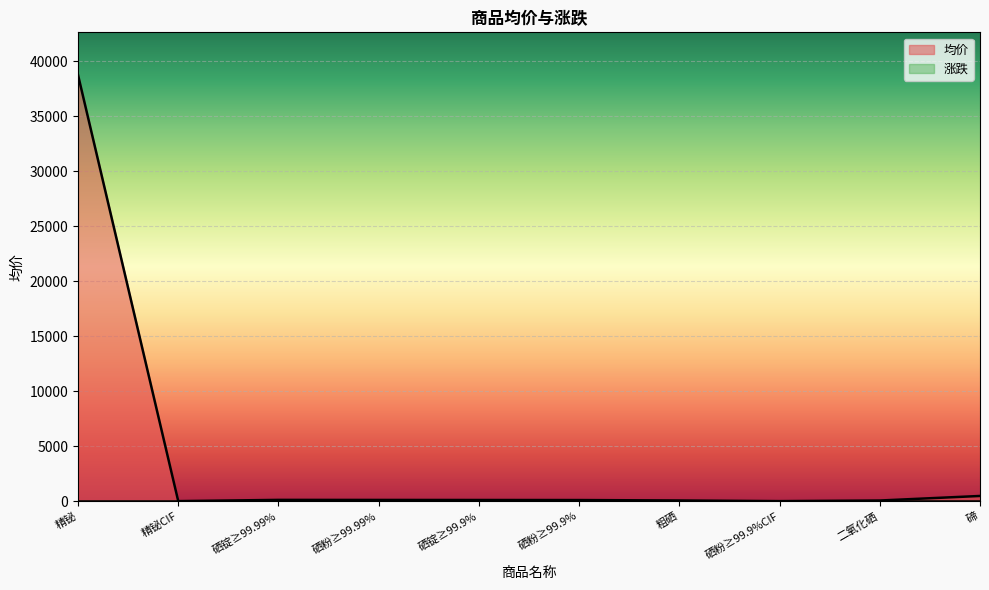

Which has a higher value, 硒粉≥99.99% or 精铋?

精铋